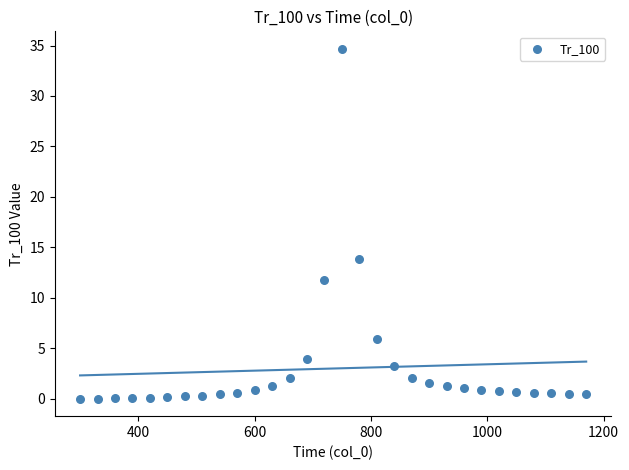

What Y value in the scatter plot is closest to 17?

13.9